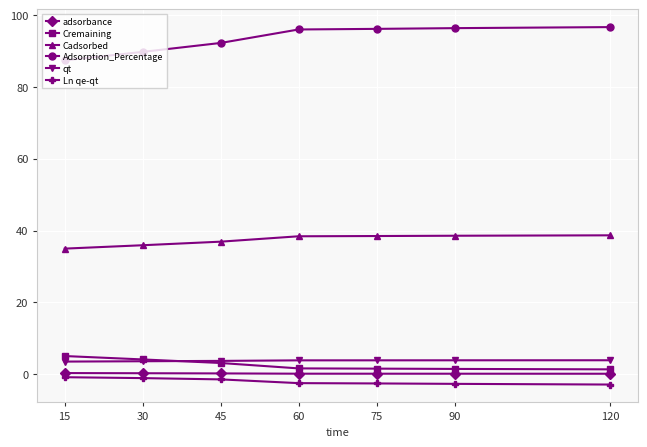

True or false: Ln qe-qt and Adsorption_Percentage cross at least once.

False